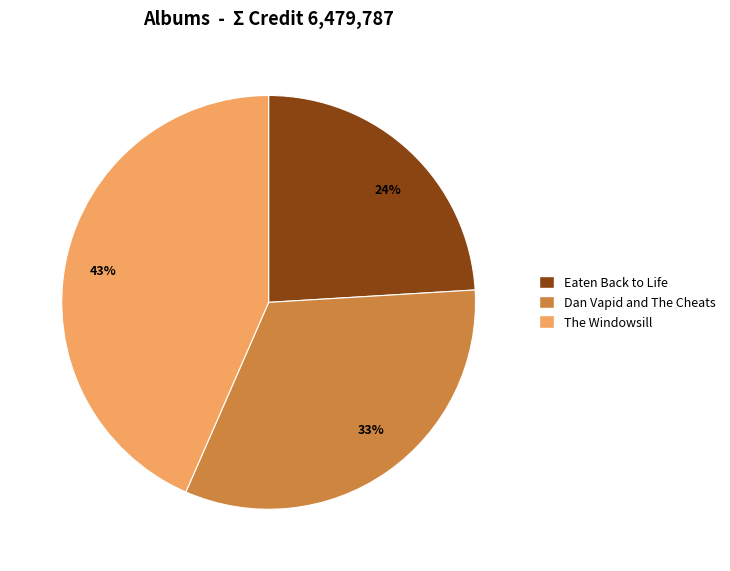

Combined, do 33% and 24% account for over 50%?

Yes